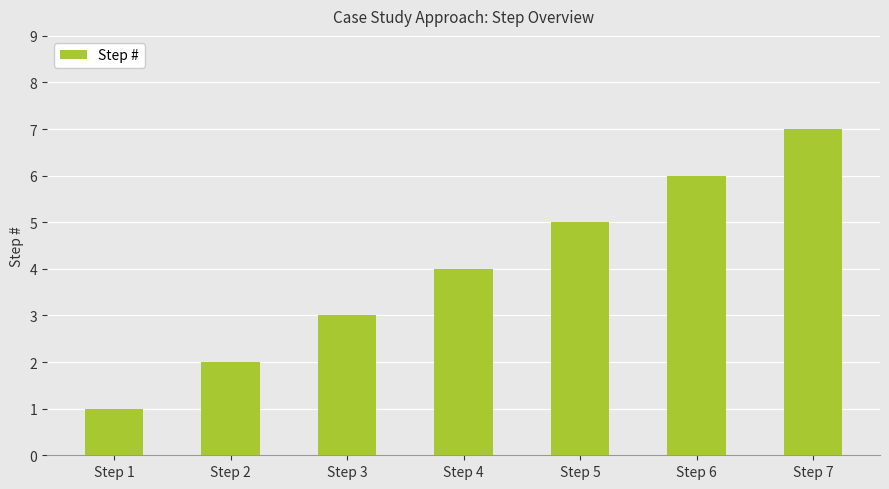

Which category has the highest value across all series?

Step 7